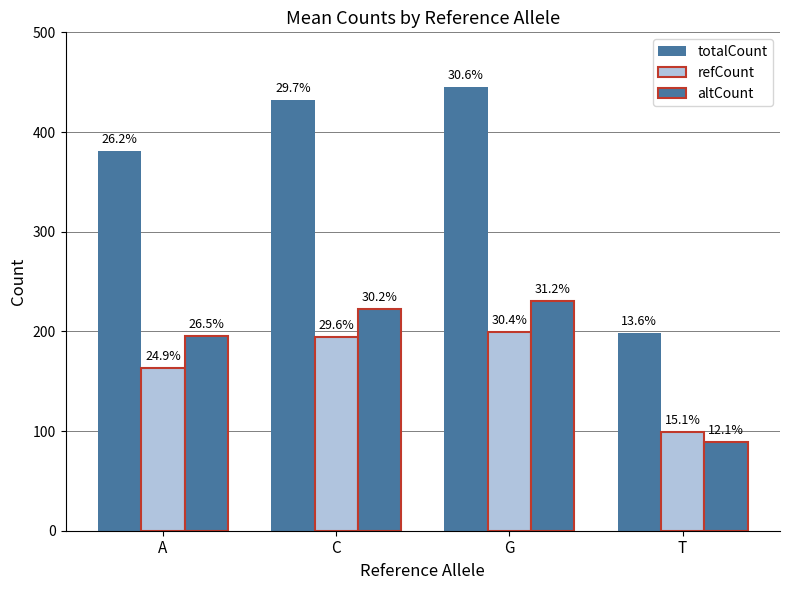

List the series in order of their peak value, lowest first.

refCount, altCount, totalCount